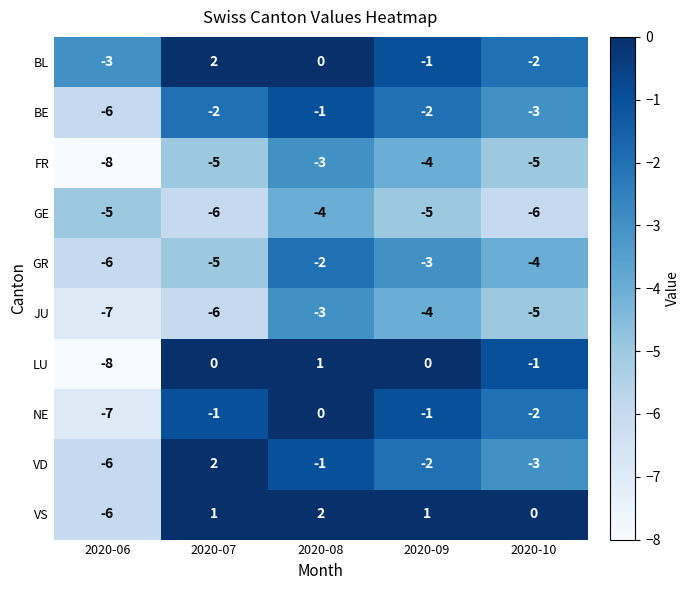

How many distinct data groups are displayed?

10